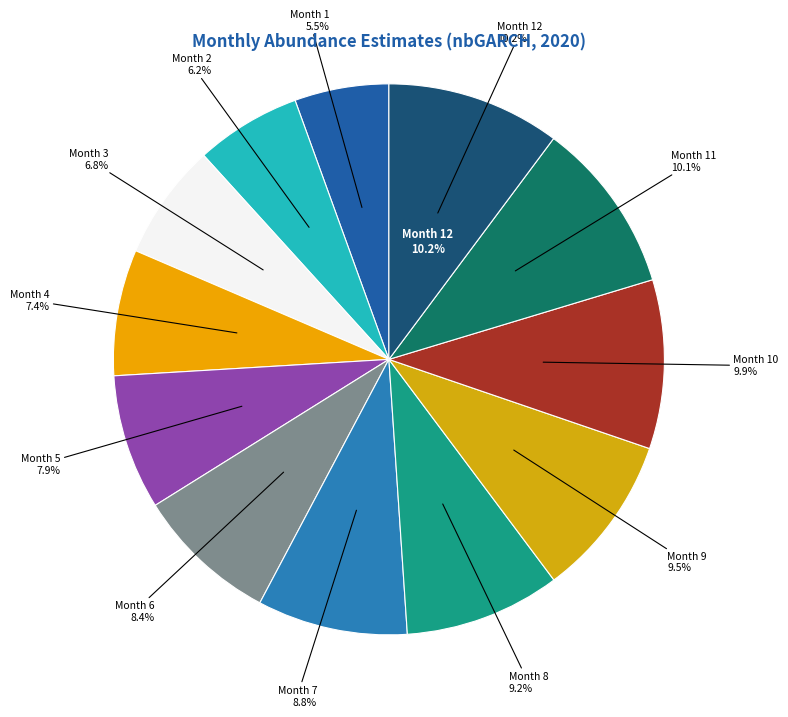

To the nearest percent, what is the average slice percentage?

8%